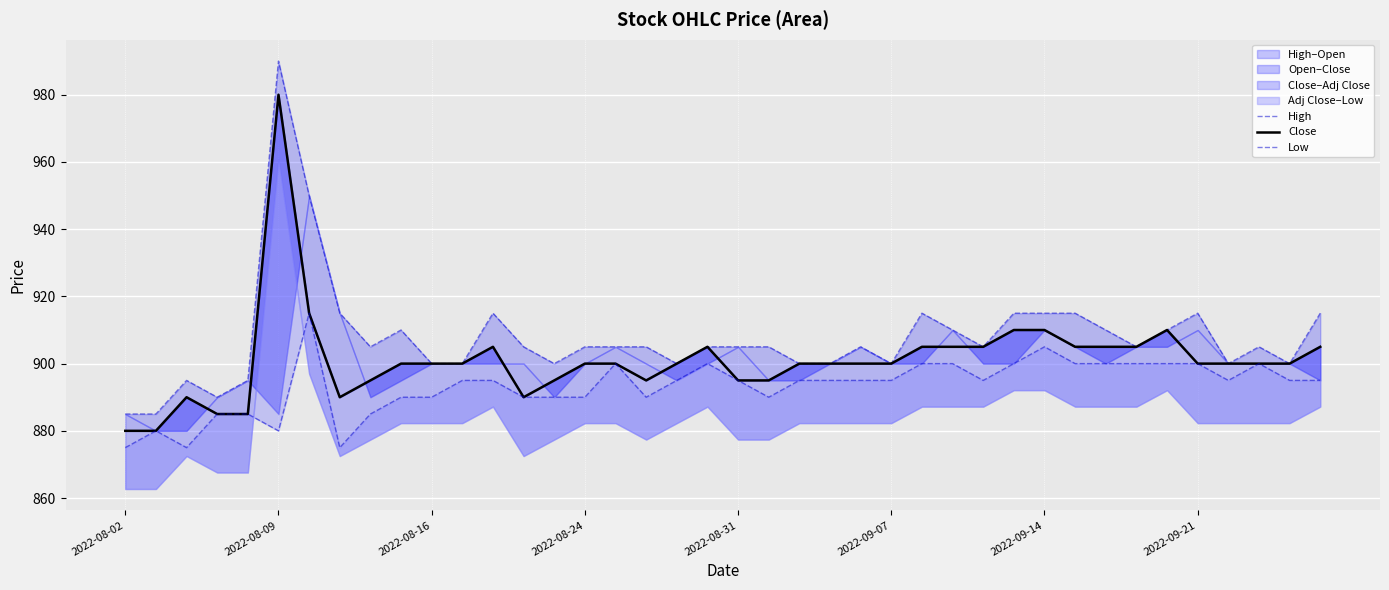

What is the minimum value shown in the chart?

875